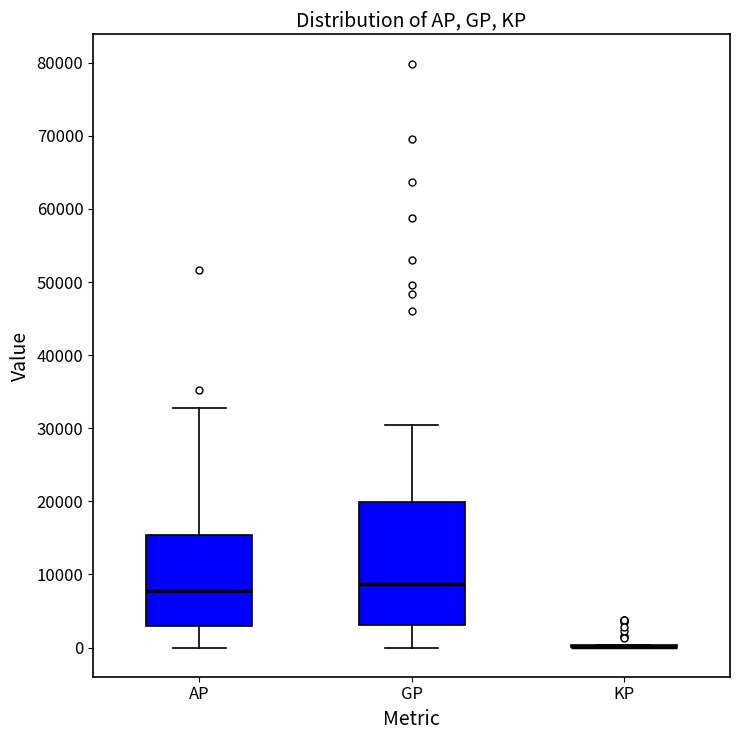

Reading left to right, read every box against the y-axis: the position of its median line, the range the box covers, and the ends of its whiskers. The values are not printed on the chart, so give them approximately, as read against the axis.

AP: median 8000, box 3000 to 15000, whiskers 0 to 33000
GP: median 9000, box 3000 to 20000, whiskers 0 to 30000
KP: box collapsed to a line at 0, whiskers 0 to 0